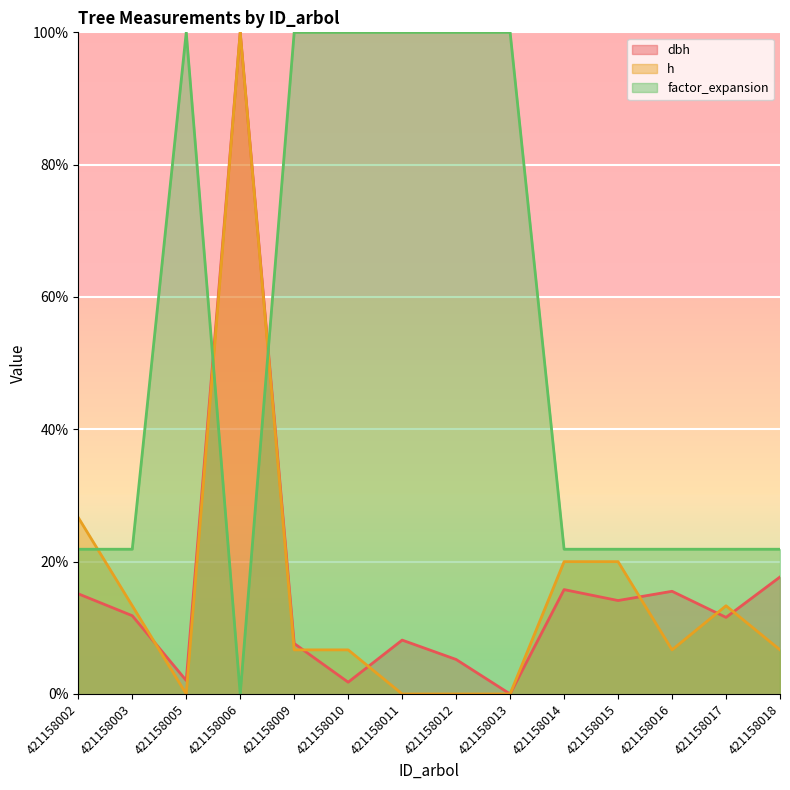

What are all the series names shown in the legend?

dbh, h, factor_expansion